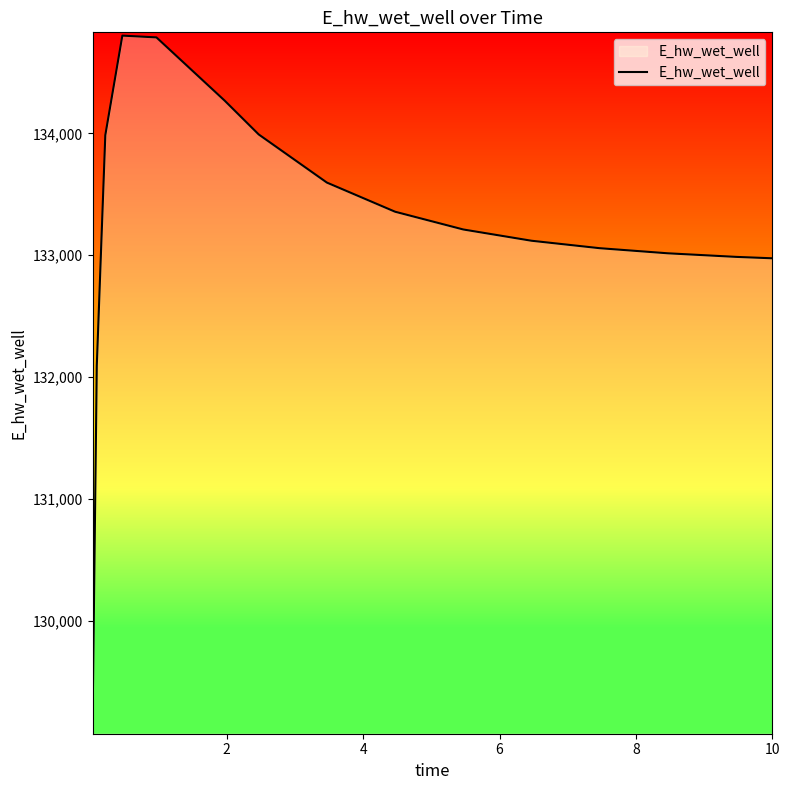

What is the greatest value displayed?

134803.7